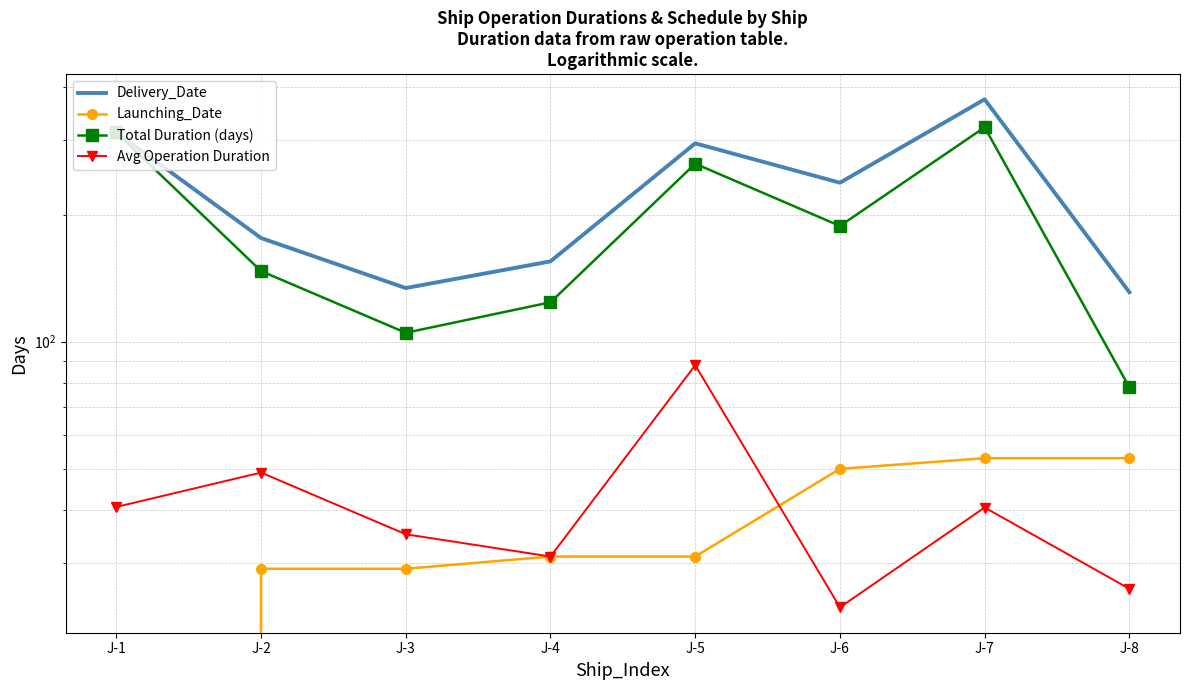

List the labels in order of Total Duration (days) value, largest first.

J-7, J-1, J-5, J-6, J-2, J-4, J-3, J-8